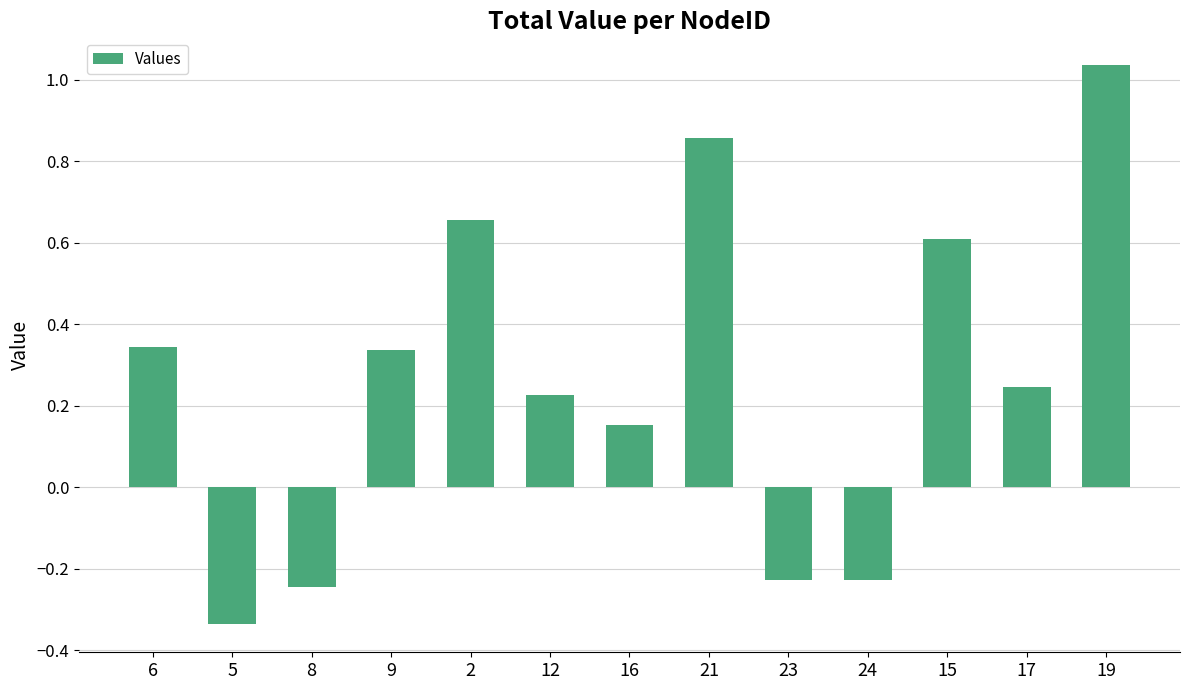

At which label does the data first exceed 0?

6